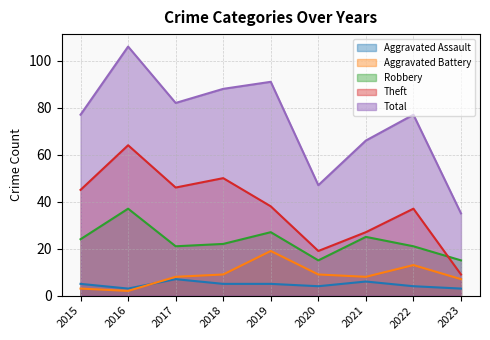

Where do Aggravated Assault and Aggravated Battery first cross each other?

2016 and 2017